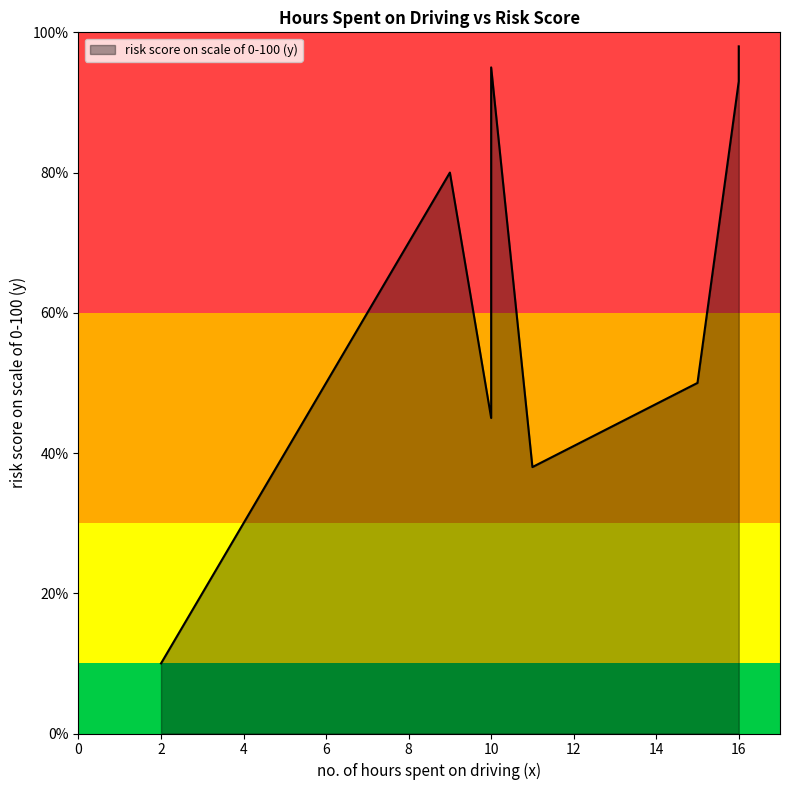

How many values are below 80?

4